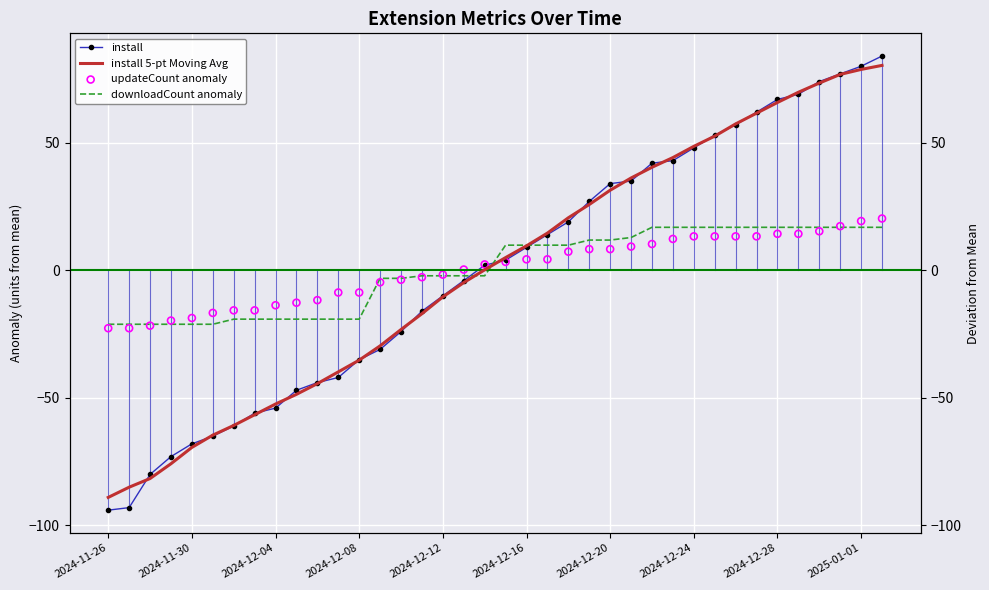

What is the total value across all series at 21?

42.5